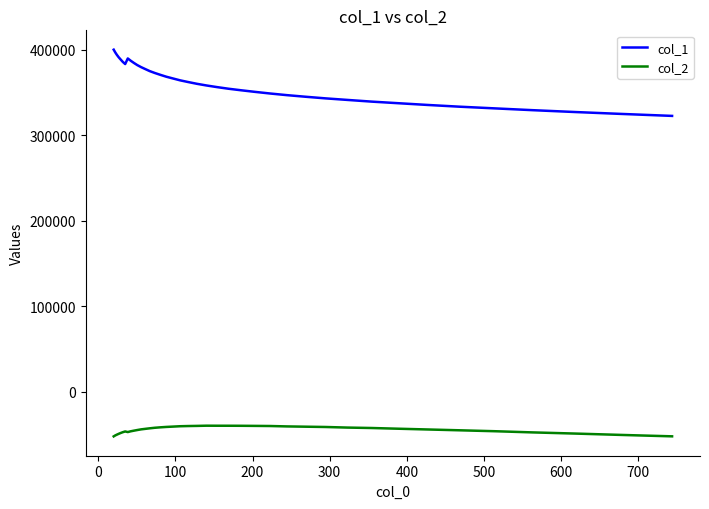

Rank the series by their average value, from lowest to highest.

col_2, col_1